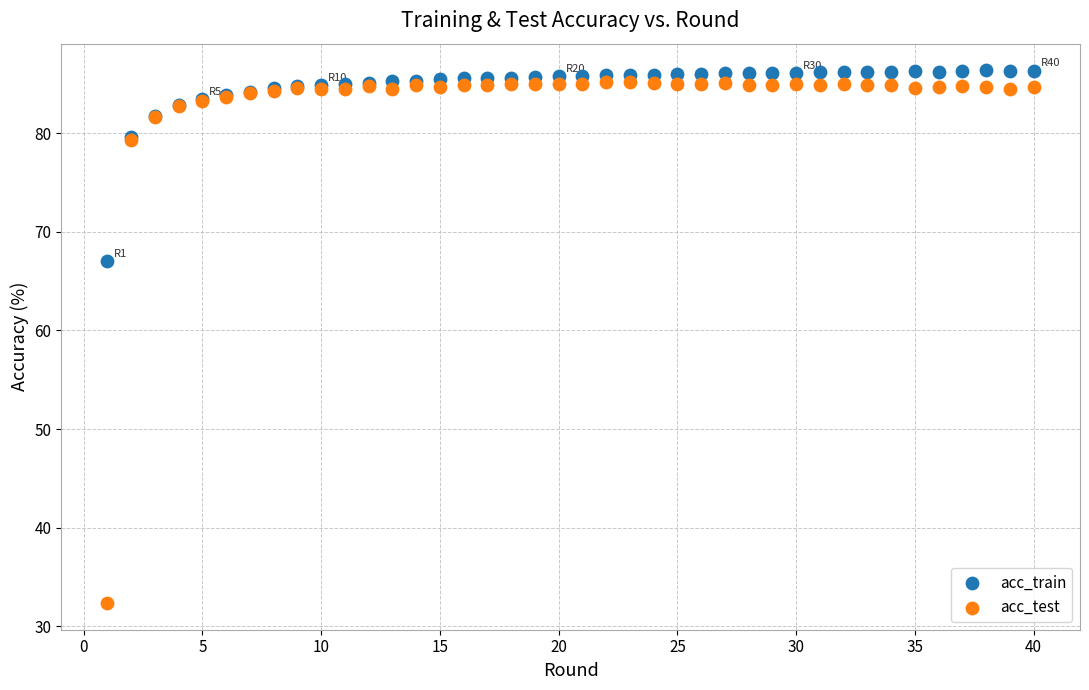

Which series reaches the minimum Y coordinate?

acc_test